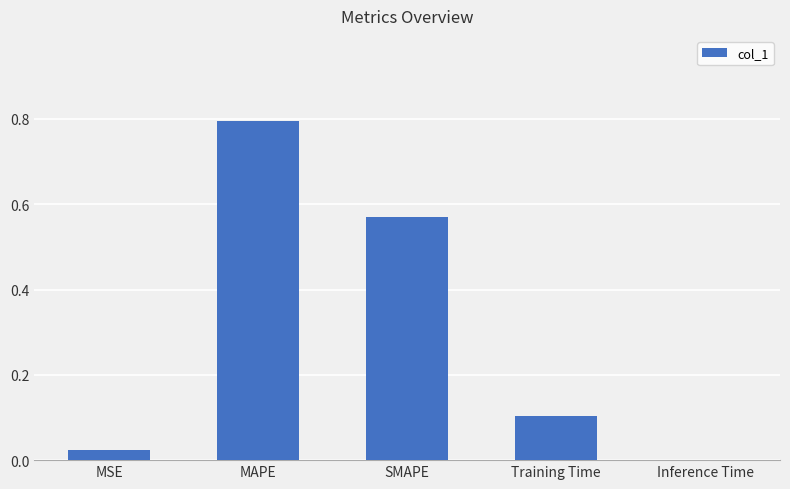

What is the change in value from SMAPE to Training Time?

-0.5